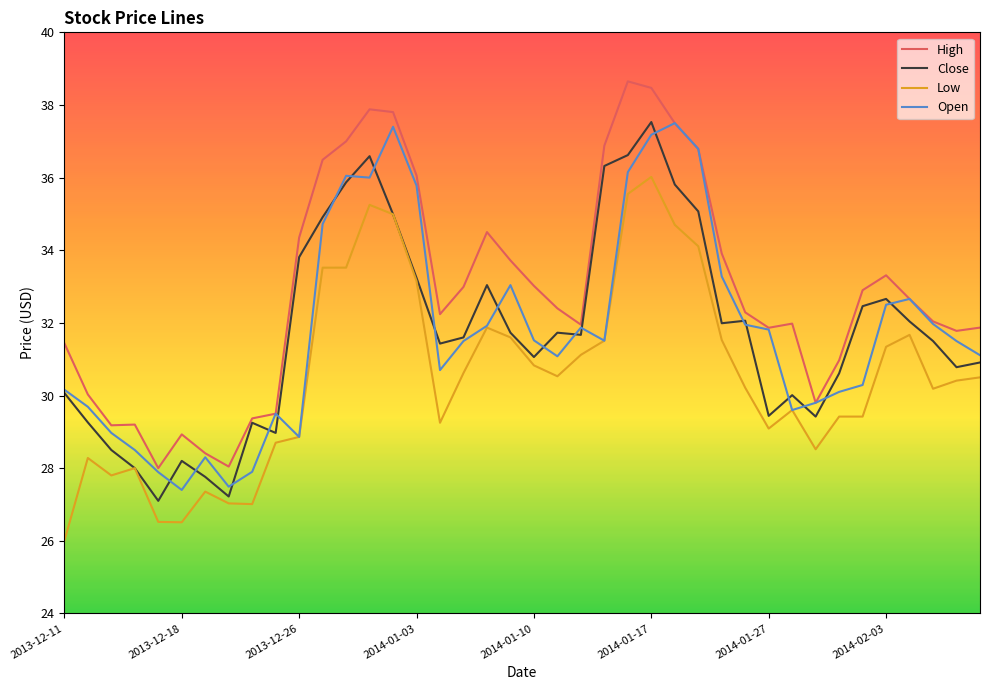

Does the chart have visible grid lines?

No